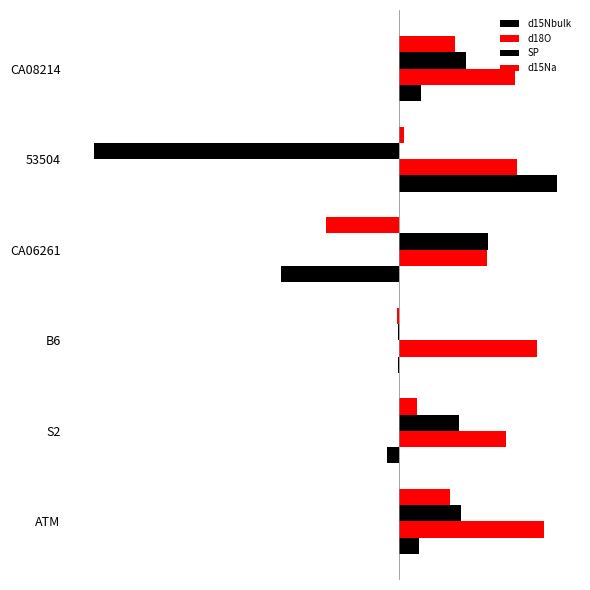

How many distinct data groups are displayed?

4